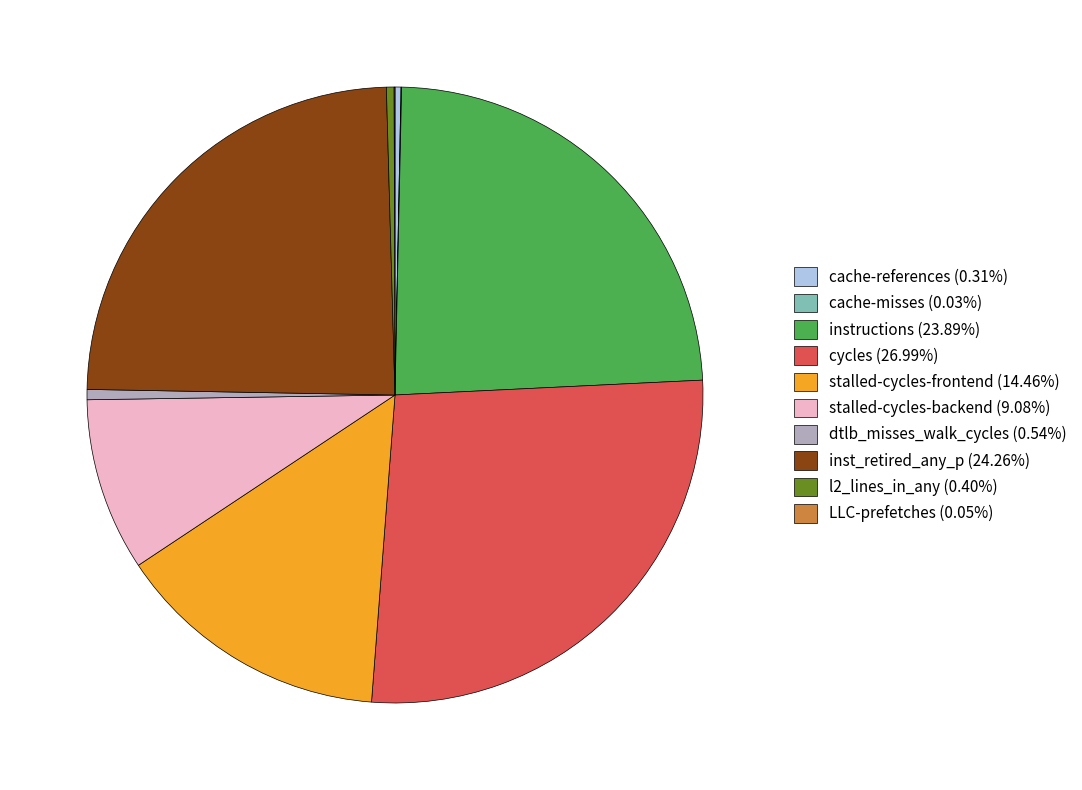

What is the ratio of the value at inst_retired_any_p (24.26%) to the value at instructions (23.89%)?

1.0